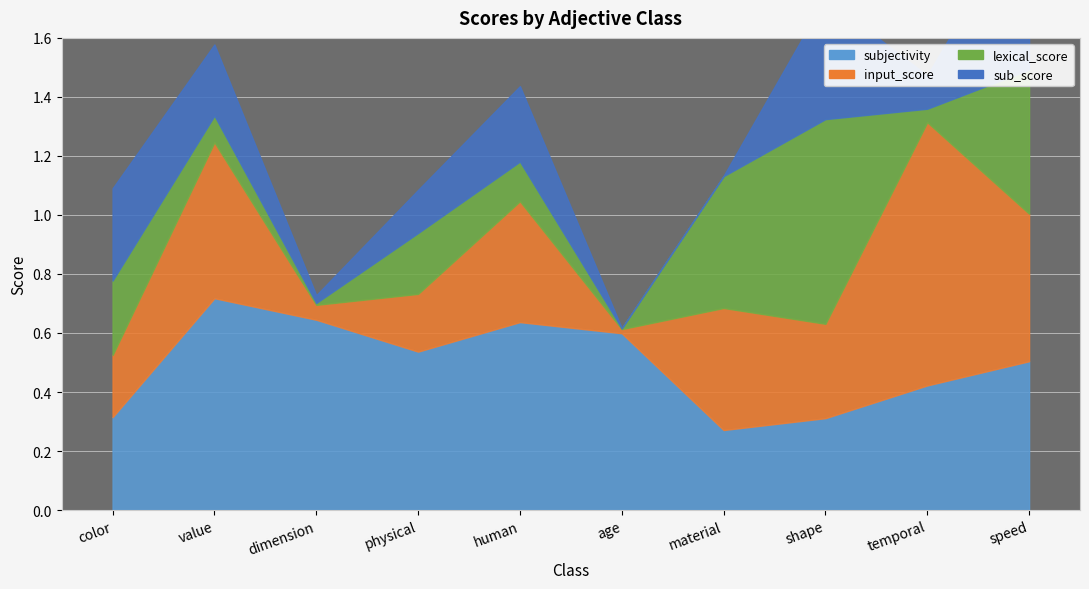

True or false: input_score has a value of 0.9 at temporal.

True